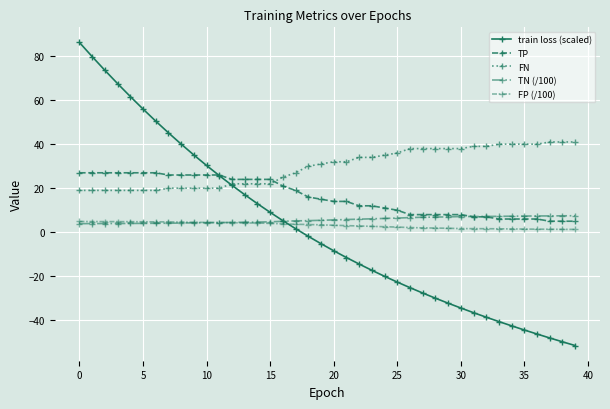

Does the chart have visible grid lines?

Yes